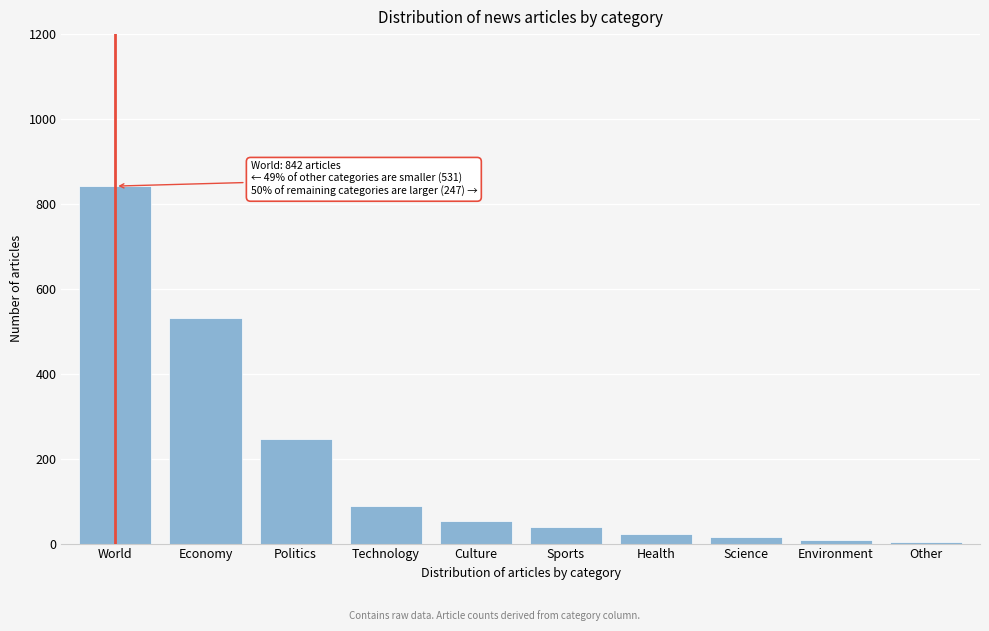

Reading right to left, what are all the values shown in this chart?

Other=3	Environment=8	Science=15	Health=22	Sports=38	Culture=54	Technology=89	Politics=247	Economy=531	World=842